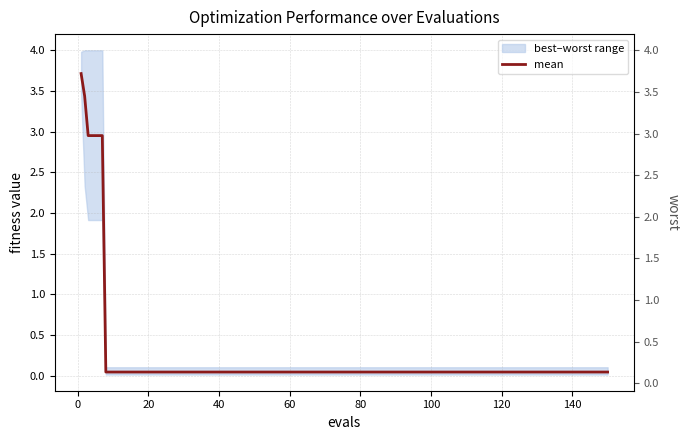

What is the label of the 12th point from the left?

20